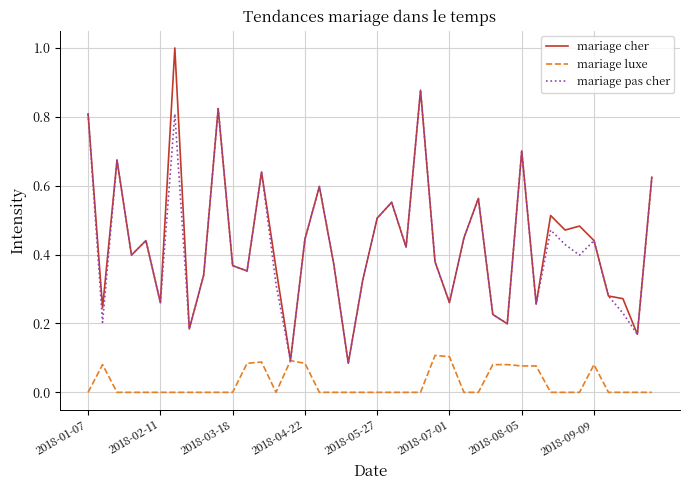

Rank the series by their maximum value, from lowest to highest.

mariage luxe, mariage pas cher, mariage cher